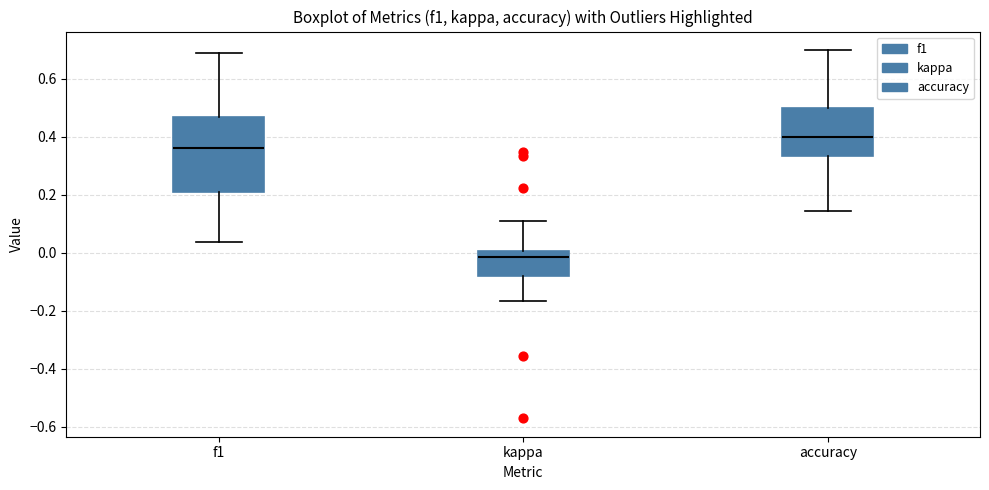

Reading left to right, read every box against the y-axis: the position of its median line, the range the box covers, and the ends of its whiskers. The values are not printed on the chart, so give them approximately, as read against the axis.

f1: median 0.36, box 0.22 to 0.46, whiskers 0.04 to 0.70
kappa: median -0.02, box -0.08 to 0.00, whiskers -0.16 to 0.10
accuracy: median 0.40, box 0.34 to 0.50, whiskers 0.14 to 0.70